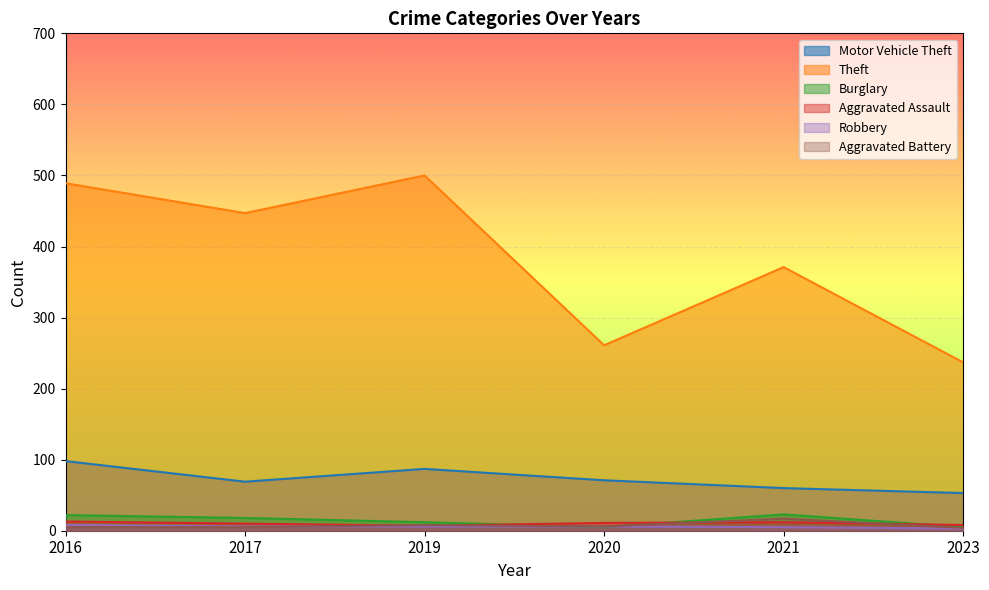

Which series has the largest total across all categories?

Theft